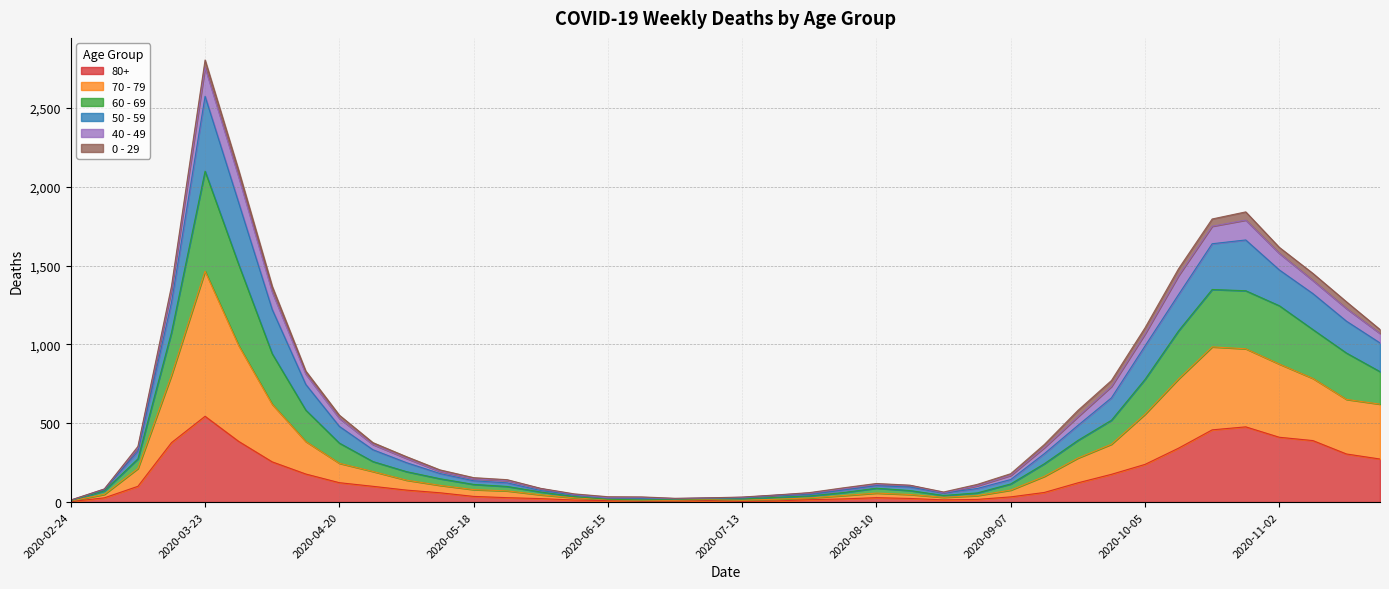

At which category is the sum across all series the highest?

2020-03-23